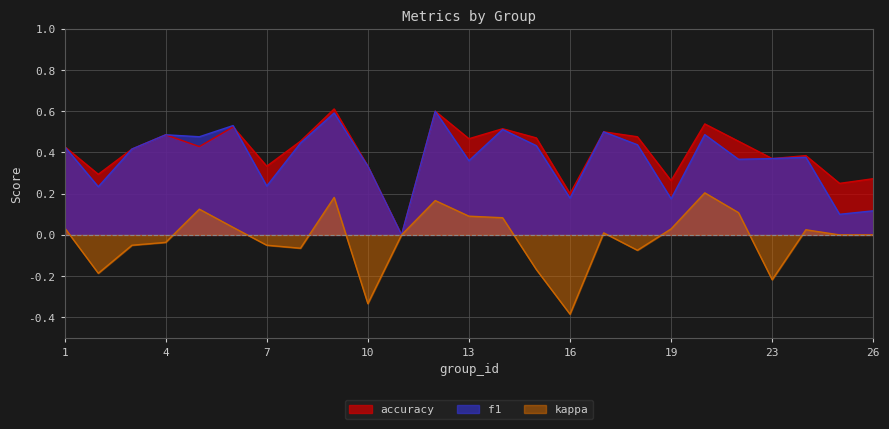

List the series in order of their peak value, highest first.

accuracy, f1, kappa